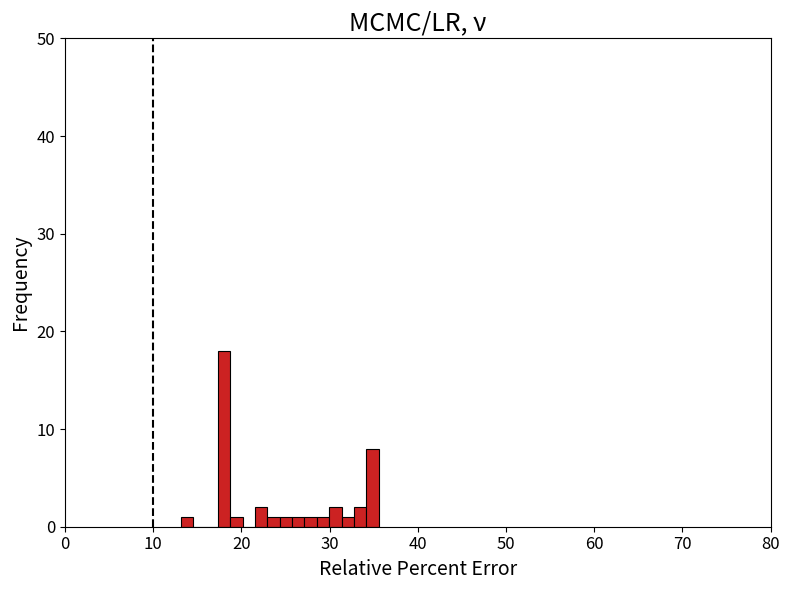

Read against the x-axis, roughly where is the centre of the tallest bar?

18